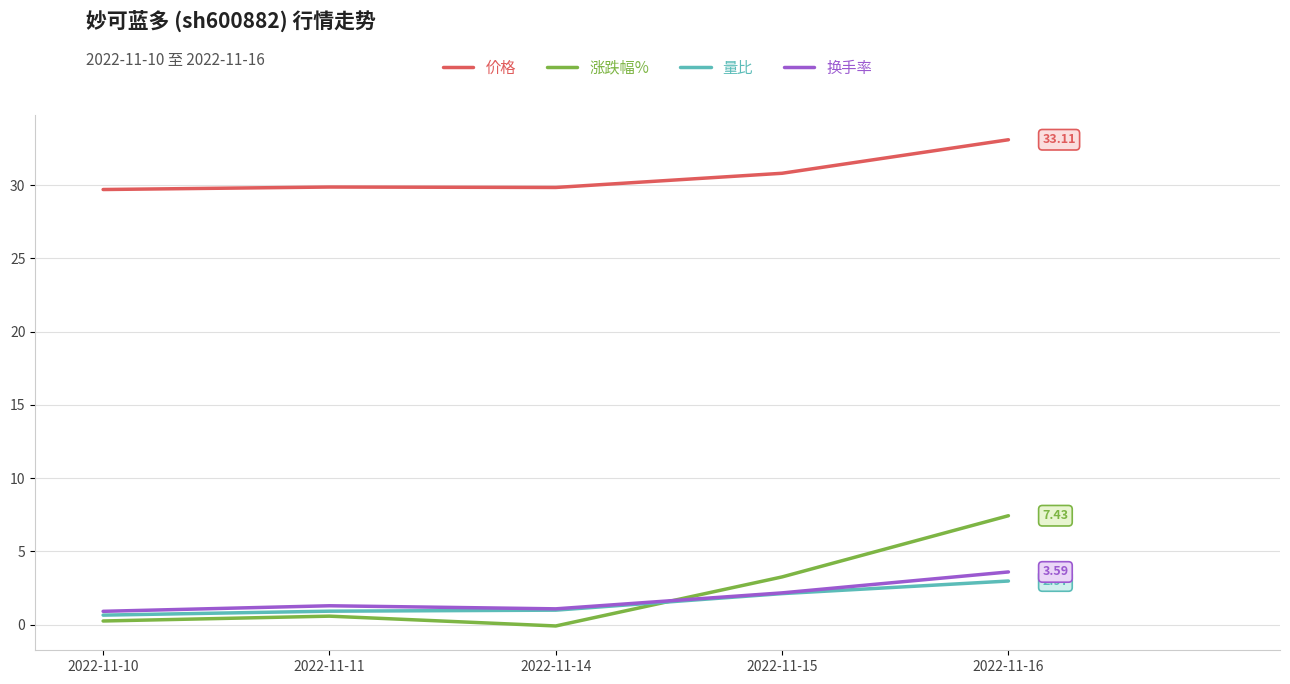

What is the total value across all series at 2022-11-14?

31.8